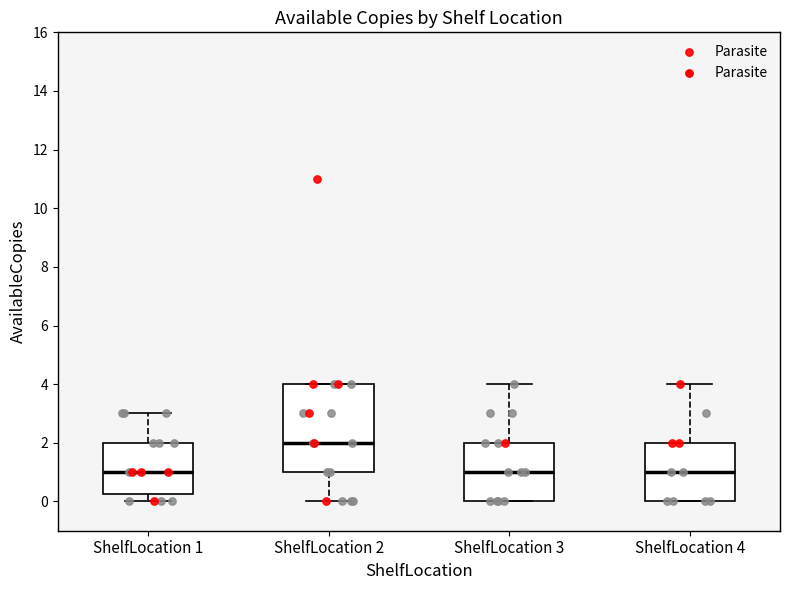

Reading left to right, transcribe this box plot: for each box, give where its median line is, the range the box spans, and where its two whiskers end, as read against the y-axis. The values are not printed on the chart, so give them approximately, as read against the axis.

ShelfLocation 1: median 1.0, box 0.2 to 2.0, whiskers 0.0 to 3.0
ShelfLocation 2: median 2.0, box 1.0 to 4.0, whiskers 0.0 to 4.0
ShelfLocation 3: median 1.0, box 0.0 to 2.0, whiskers 0.0 to 4.0
ShelfLocation 4: median 1.0, box 0.0 to 2.0, whiskers 0.0 to 4.0